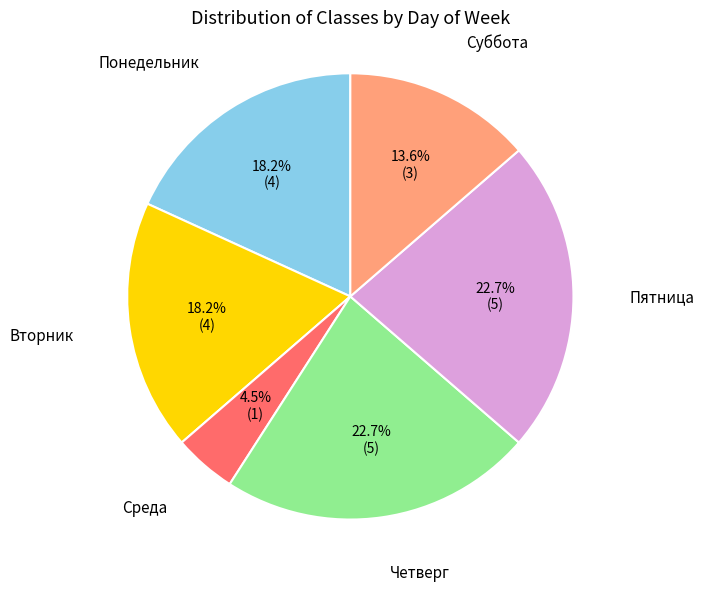

Does any single category account for the majority?

No